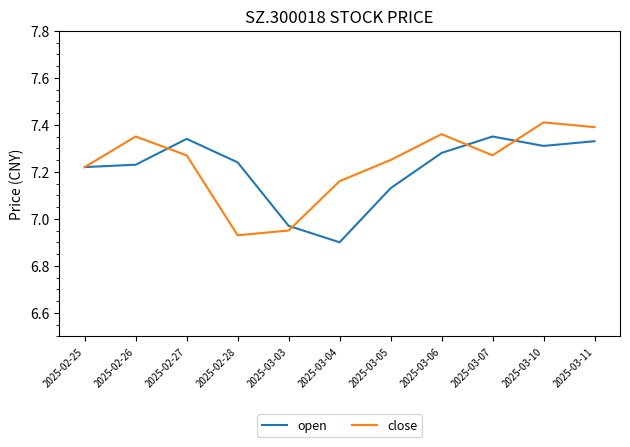

What is the sum of the open values at 2025-02-28 and 2025-02-26?

14.5